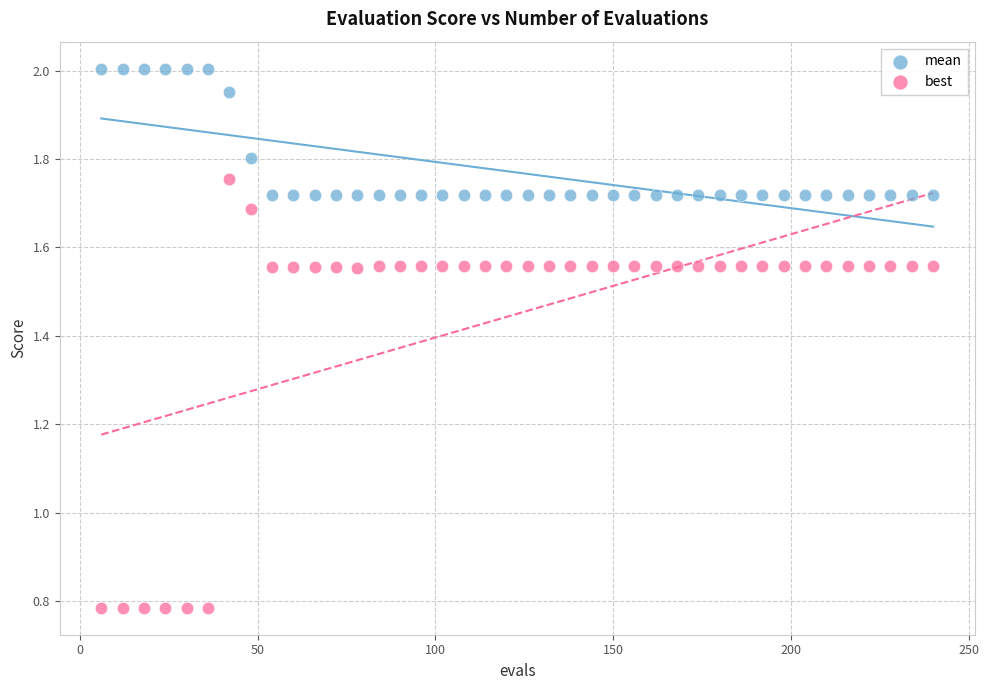

Which series contains the highest Y value?

mean